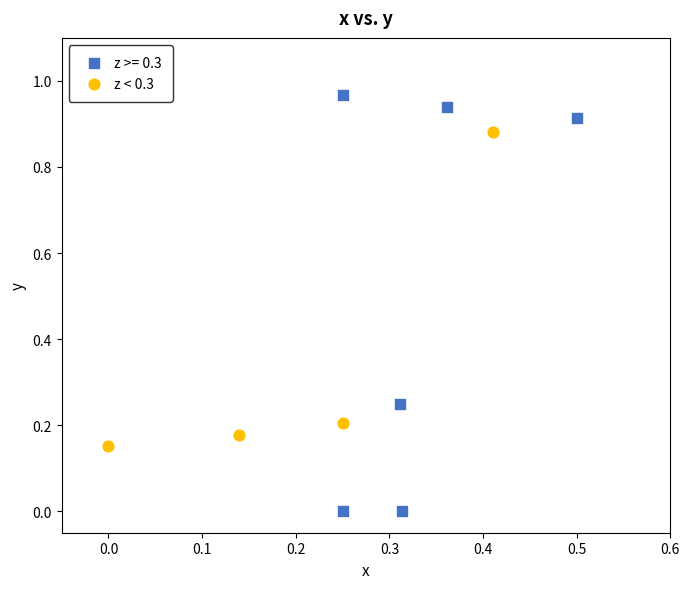

Which series contains the lowest Y value?

z >= 0.3